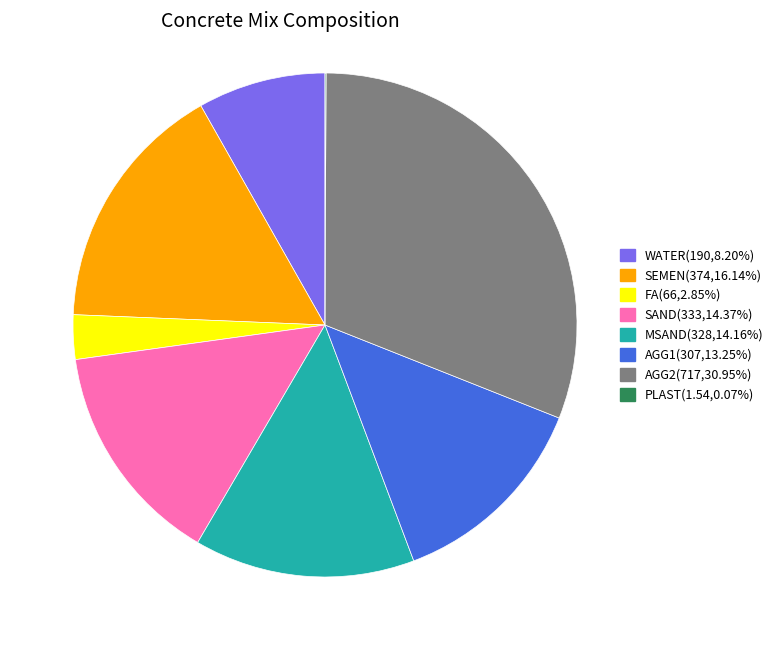

True or false: SEMEN accounts for 22% of the total.

False